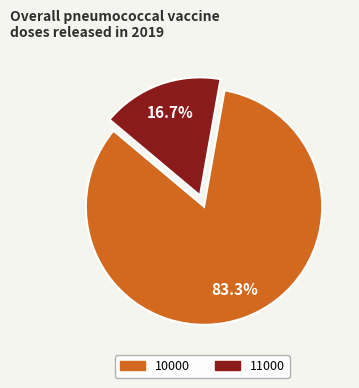

Which slice is the largest?

10000